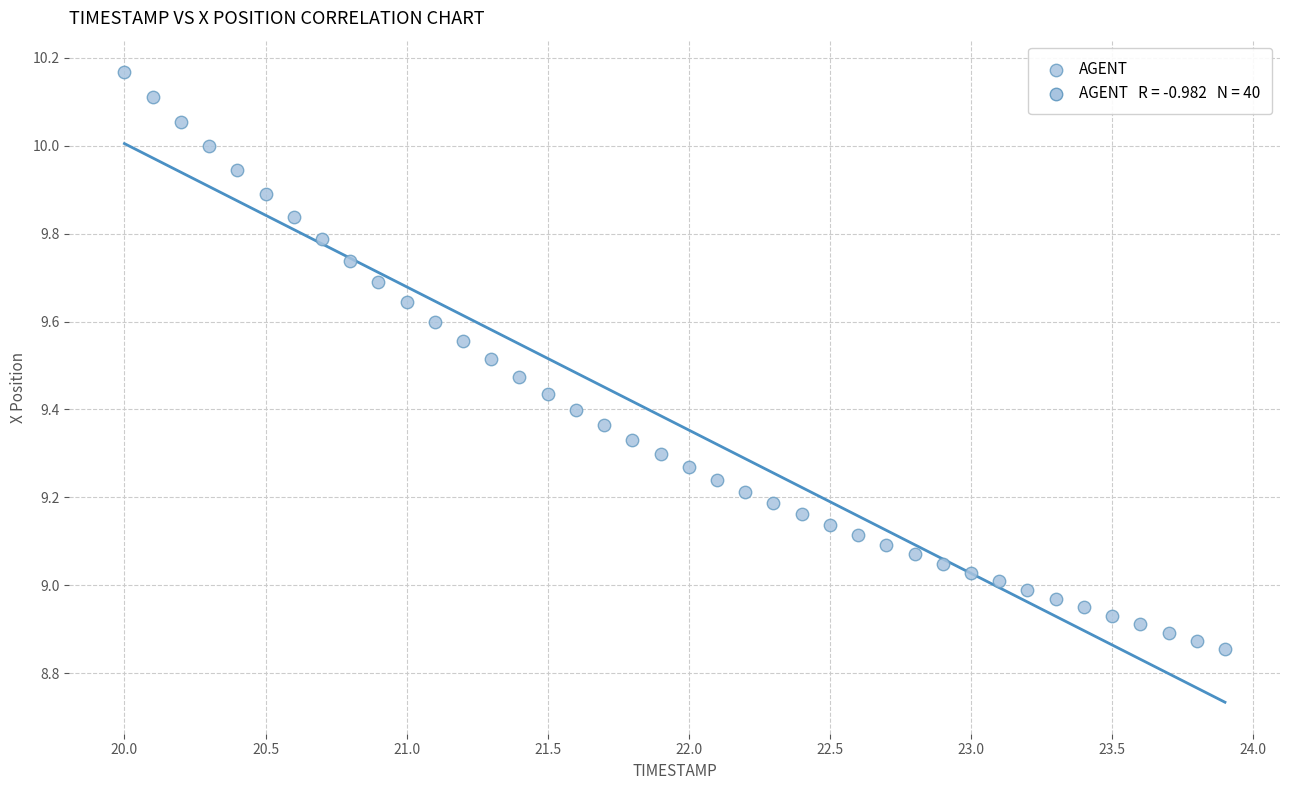

What is the range of X values (max minus min)?

3.9